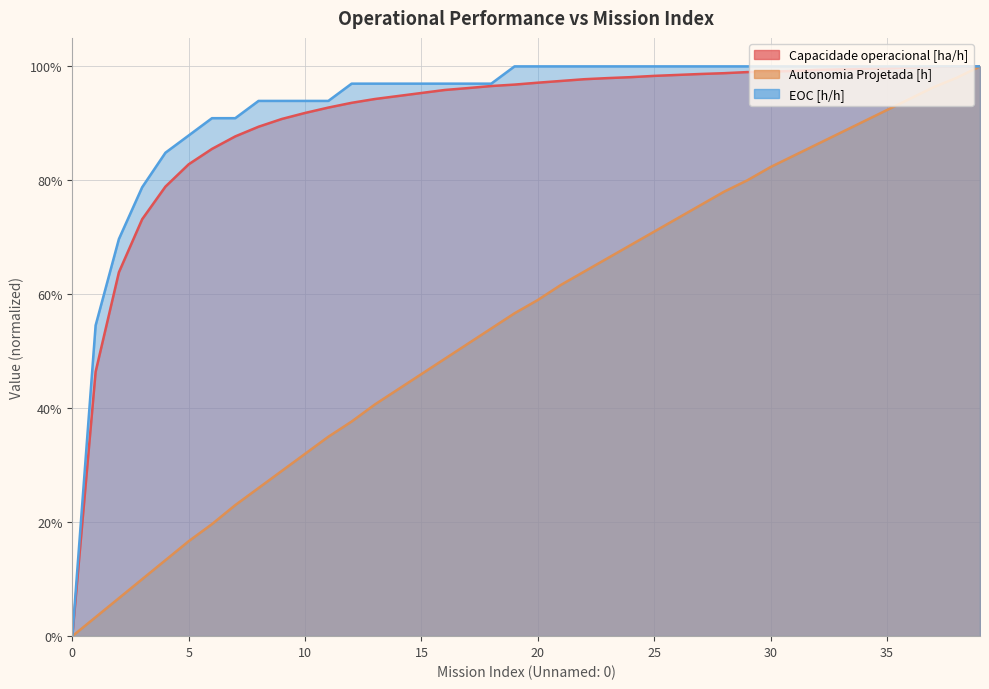

What is the difference between the second highest and second lowest values in the Autonomia Projetada [h] series?

0.9